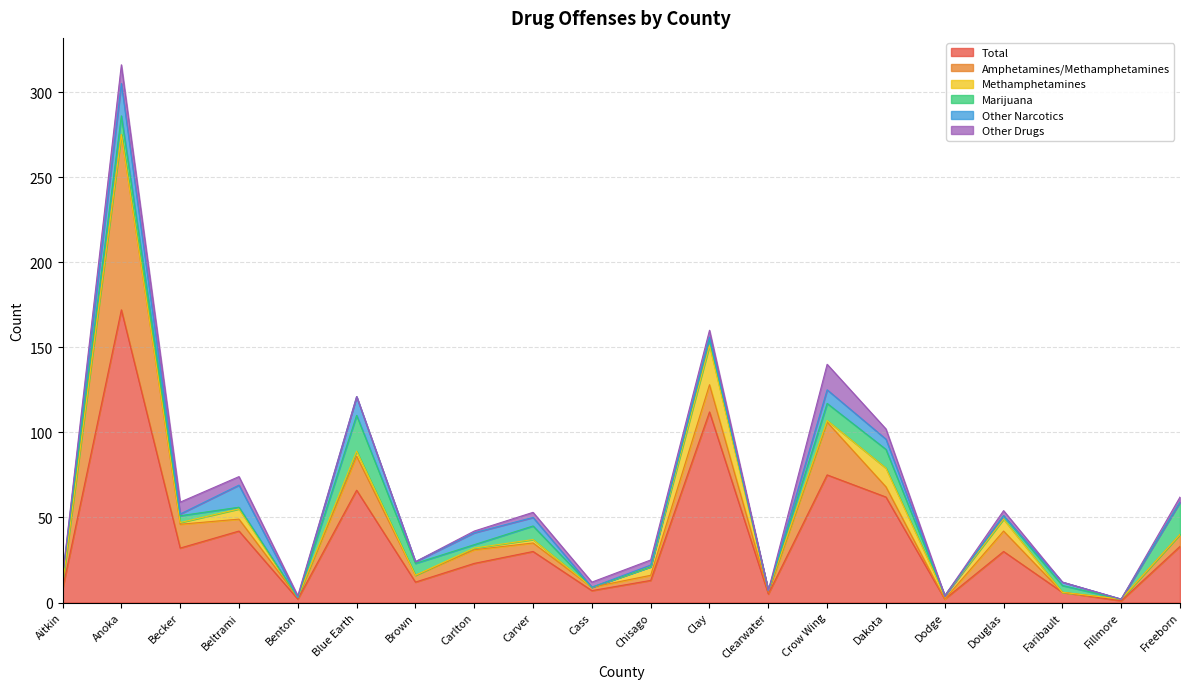

How many interior local peaks does the Marijuana series have?

6